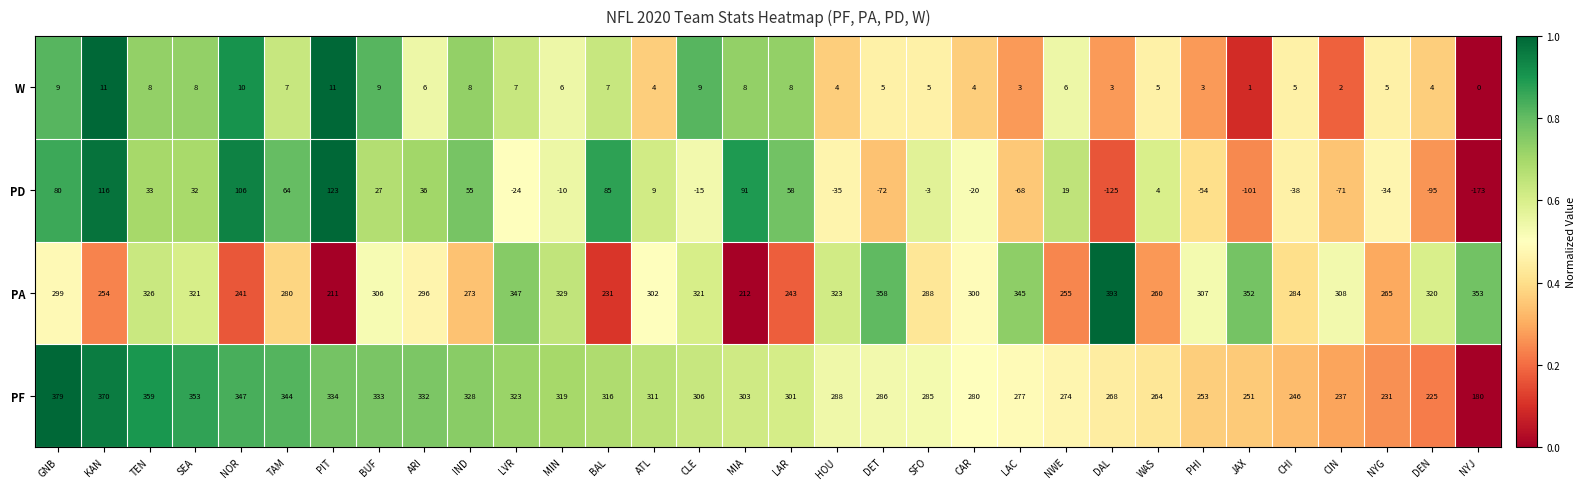

Between IND and MIA, which series saw the biggest shift?

PA